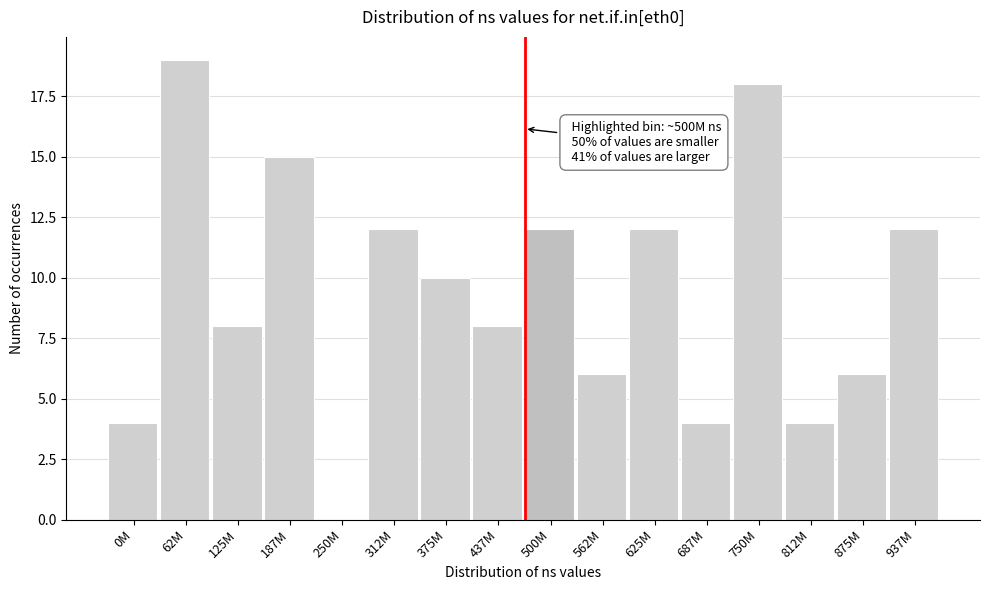

Reading left to right, transcribe all the data shown in this chart.

0M=4	62M=19	125M=8	187M=15	250M=0	312M=12	375M=10	437M=8	500M=12	562M=6	625M=12	687M=4	750M=18	812M=4	875M=6	937M=12